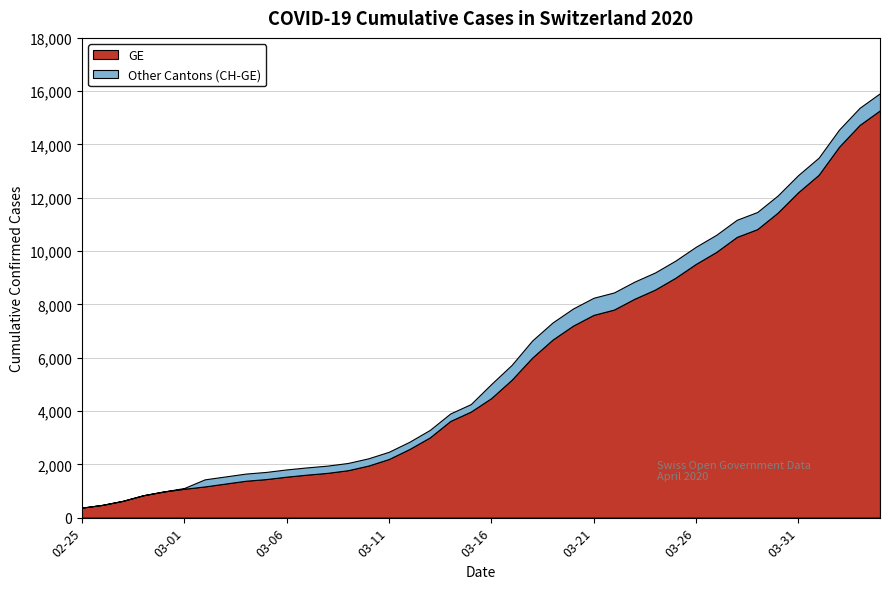

Reading left to right, transcribe all the data shown in this chart.

GE: 375	479	630	840	981	1083	1171	1278	1384	1447	1538	1614	1681	1780	1955	2201	2574	3010	3627	3978	4485	5174	6002	6681	7205	7607	7807	8213	8554	9000	9520	9971	10533	10825	11444	12210	12863	13919	14733	15284
CH: 375	479	630	840	981	1113	1436	1544	1652	1715	1809	1885	1952	2051	2226	2472	2845	3291	3908	4259	5012	5731	6644	7323	7847	8249	8449	8855	9196	9642	10162	10613	11175	11467	12086	12852	13505	14561	15375	15926